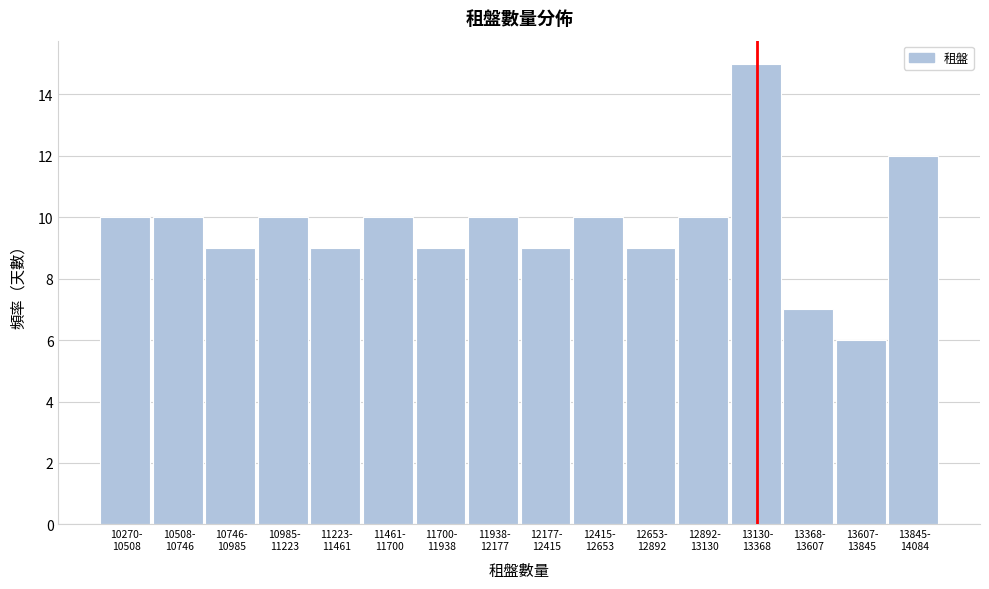

Reading right to left, extract all data points from this chart.

12	6	7	15	10	9	10	9	10	9	10	9	10	9	10	10